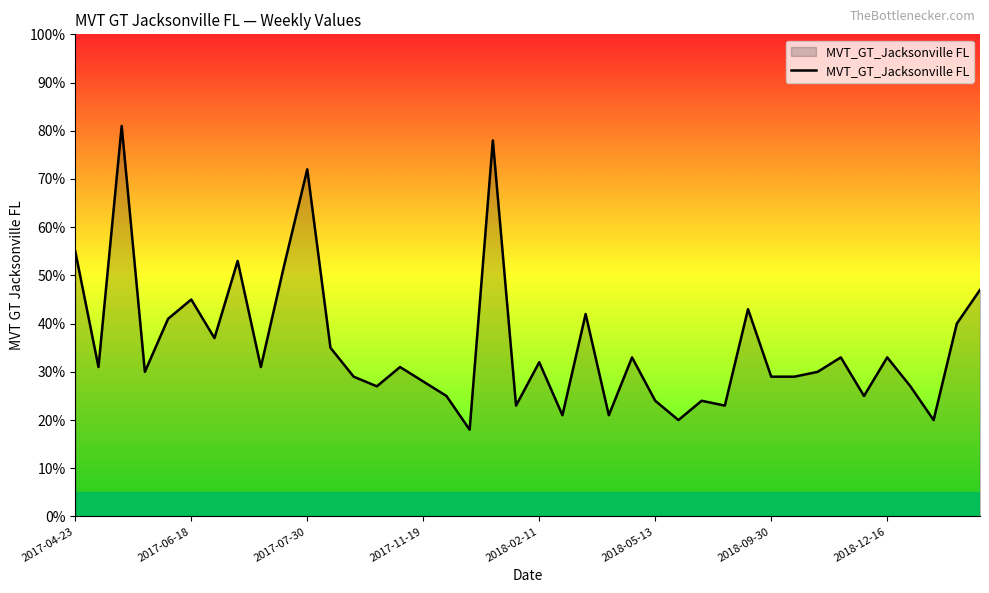

What is the greatest value displayed?

81